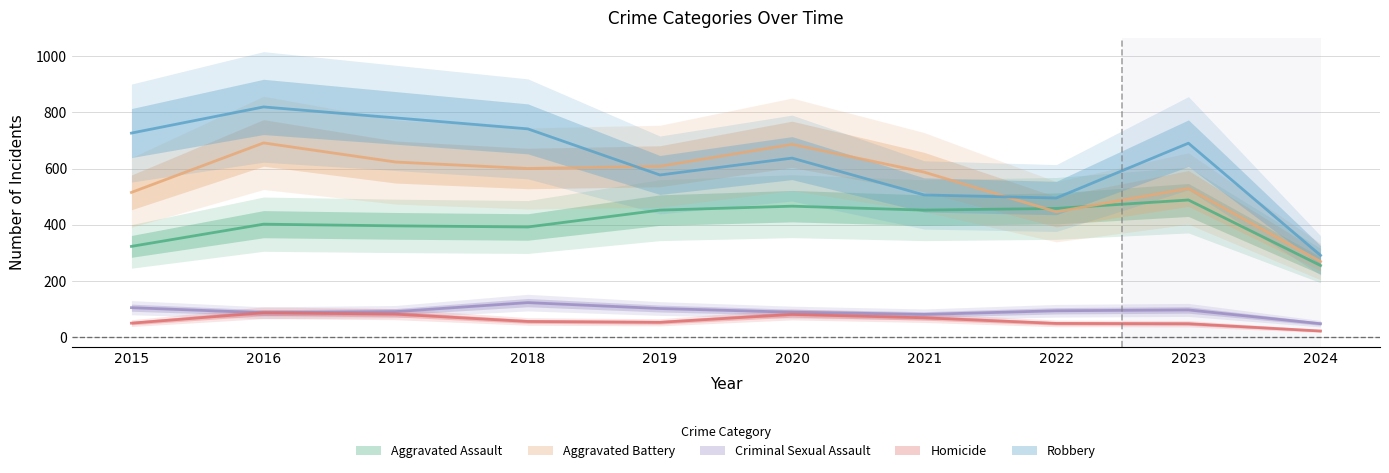

Which has a higher value, 2023 or 2016?

2023